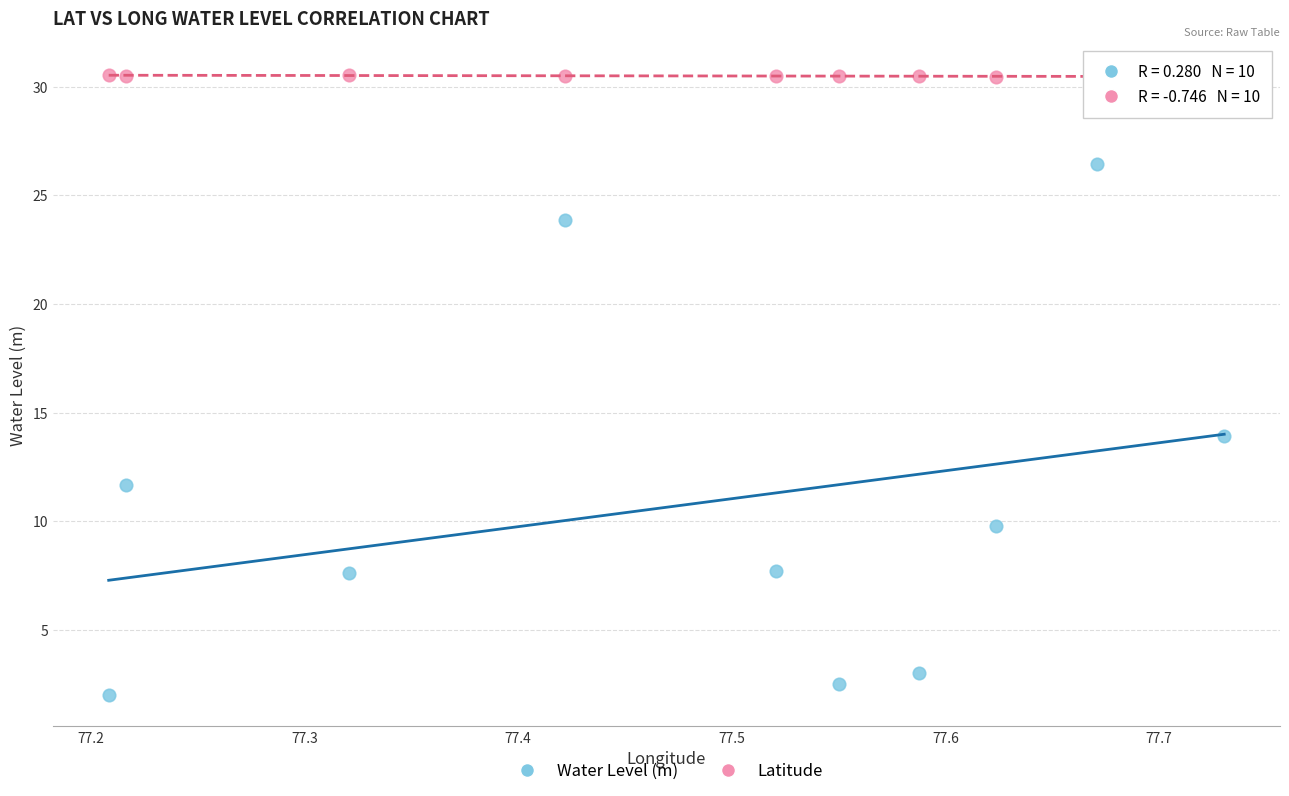

Across all data points, what is the range of Y values (max minus min)?

28.5